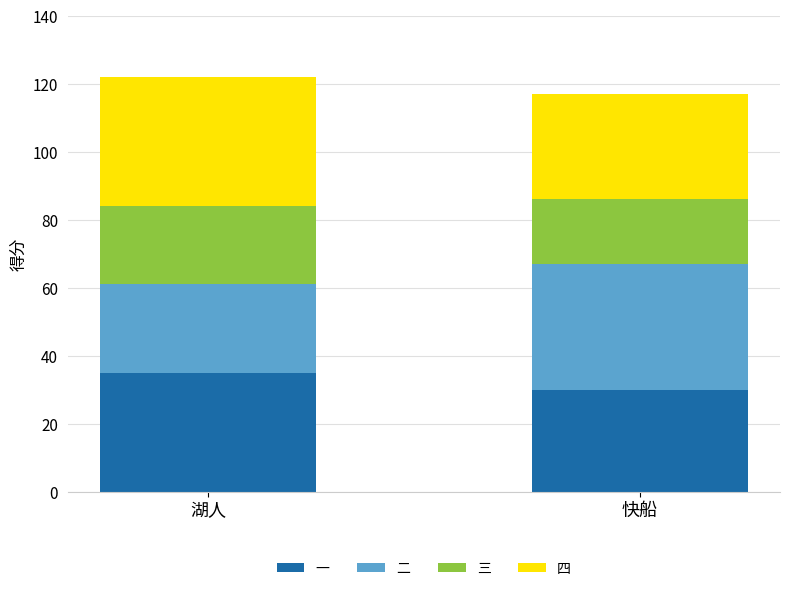

List the labels in order of 一 value, largest first.

湖人, 快船